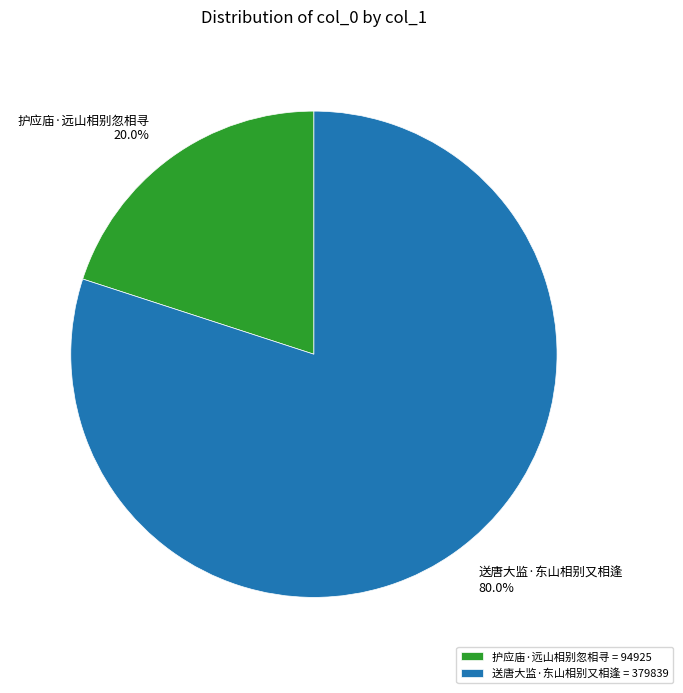

Combined, what portion of the pie is 护应庙·远山相别忽相寻 and 送唐大监·东山相别又相逢?

100.0%